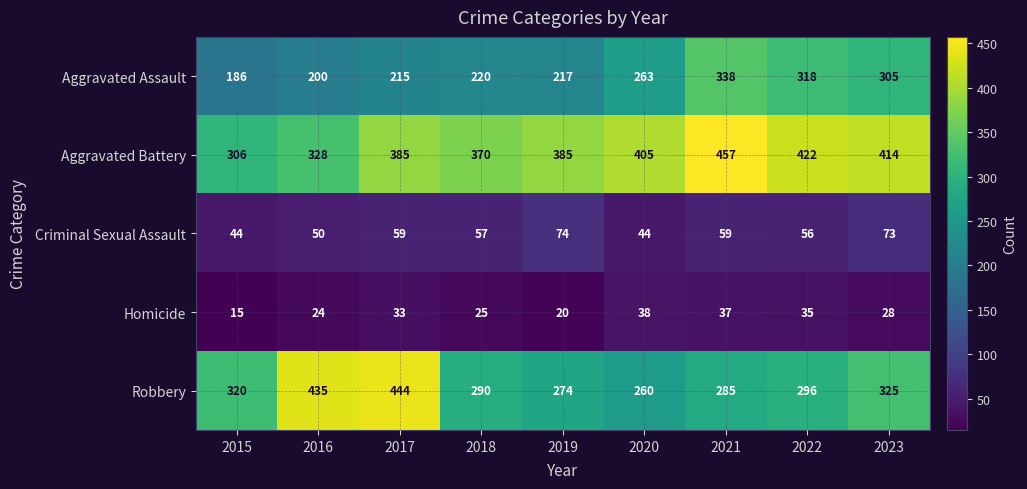

What is the spread (max minus min) of values at 2017?

411